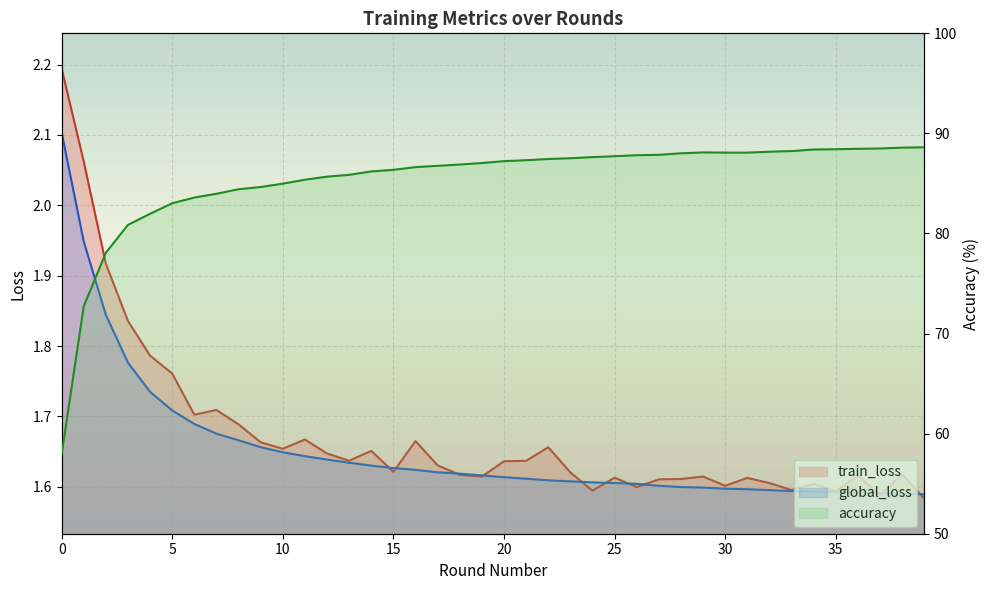

Is the value of train_loss at 11 greater than the value of global_loss at 31?

Yes